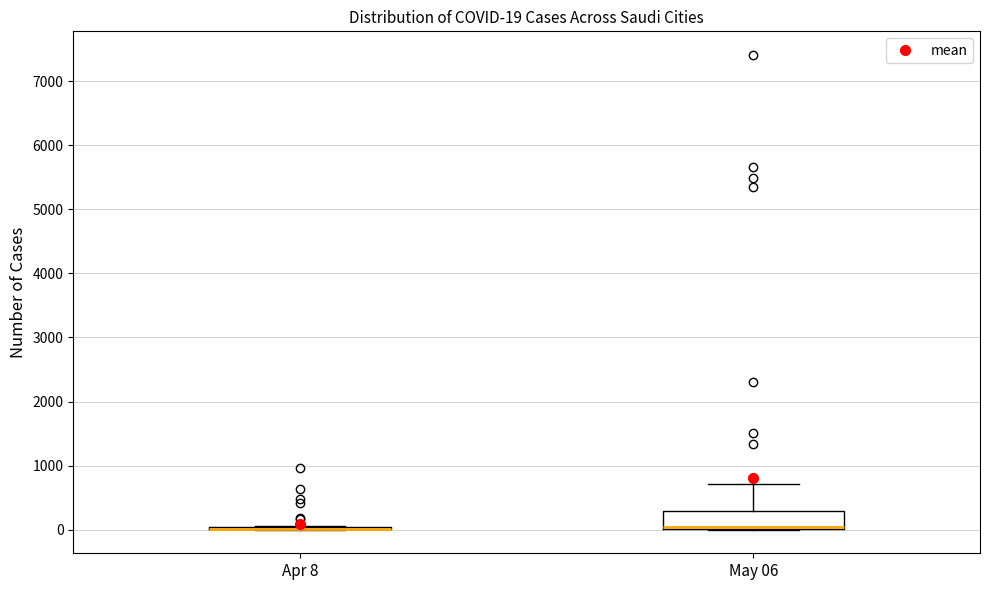

Comparing the boxes themselves (not the whiskers), which one is the tallest?

May 06